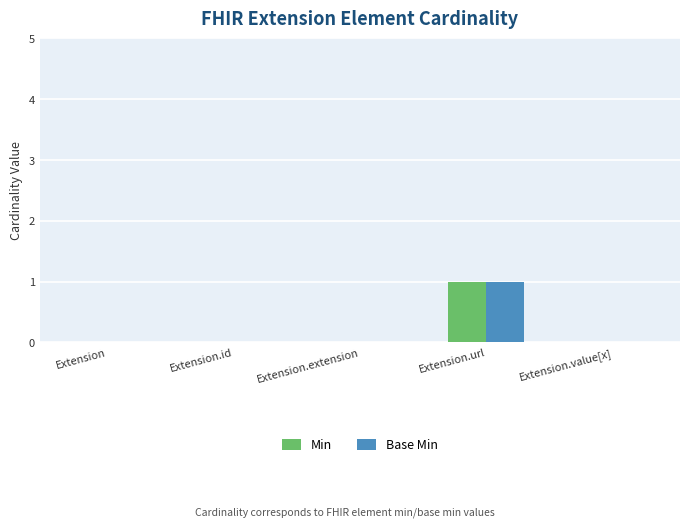

Which category has the highest value in the Min series?

Extension.url